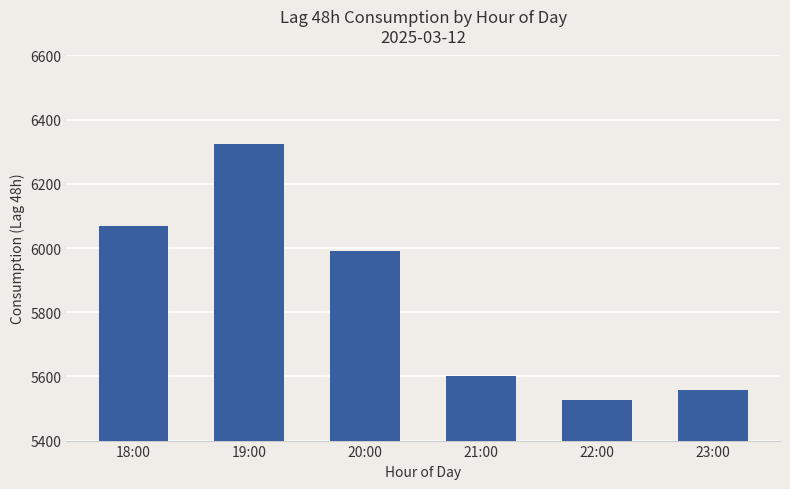

How many data points are above 5991?

3